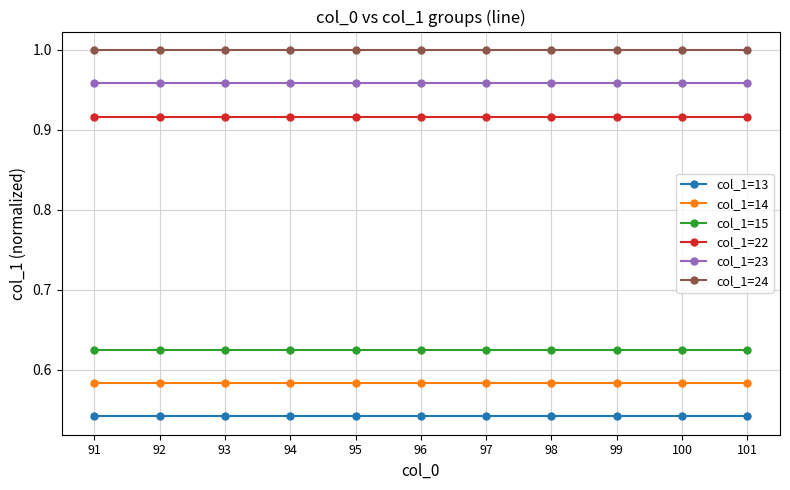

List the series in order of their peak value, highest first.

col_1=24, col_1=23, col_1=22, col_1=15, col_1=14, col_1=13